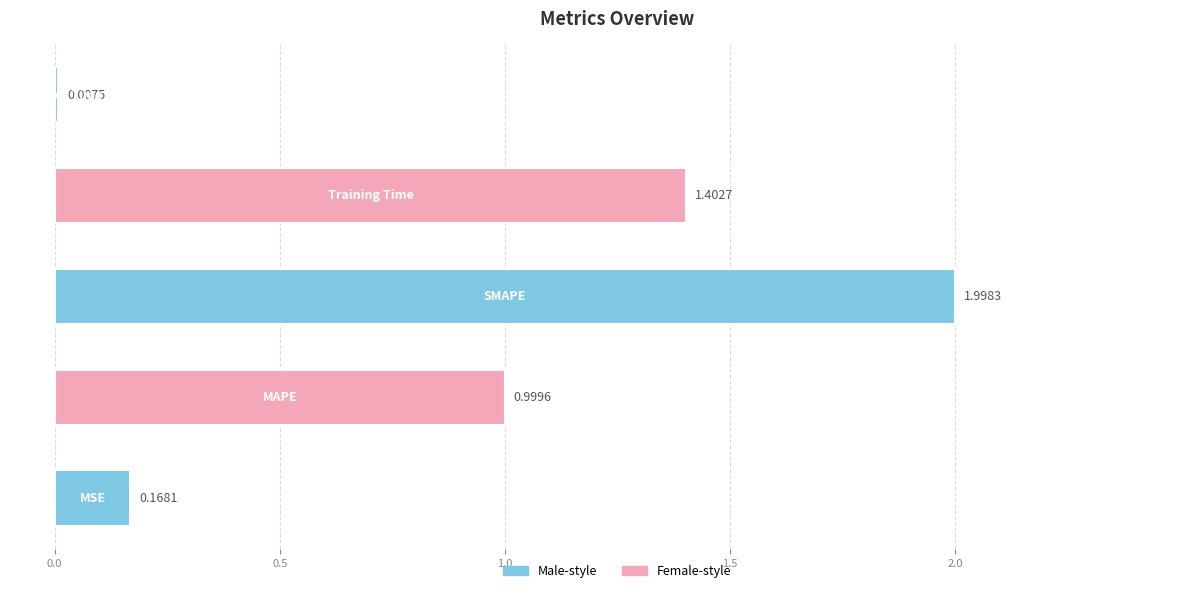

What is the sum of all values?

4.6